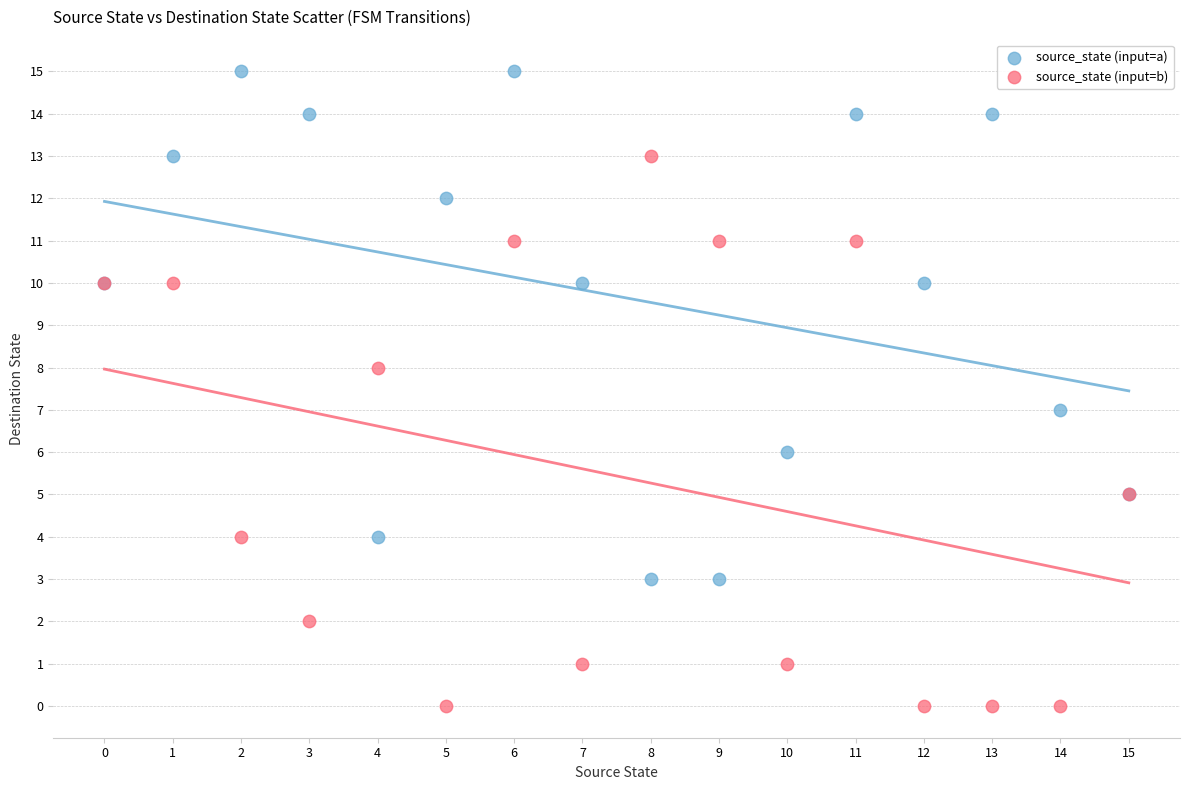

Which series has the largest Y range (max minus min)?

source_state (input=b)